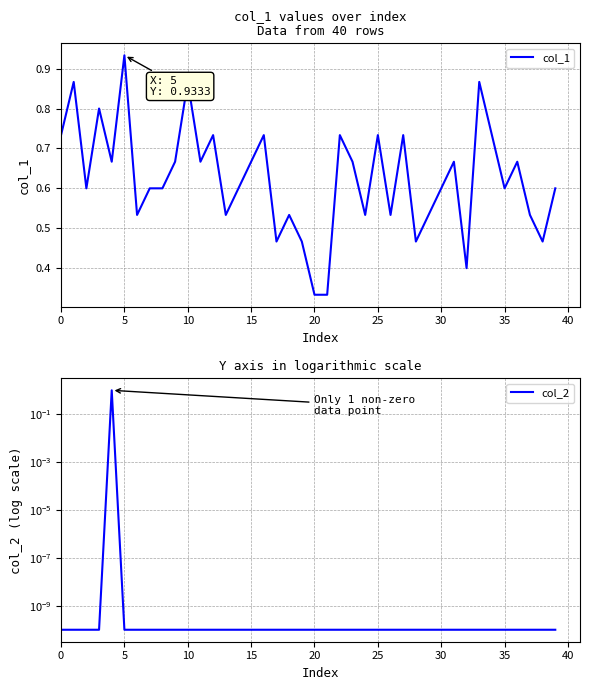

How many data points does each series have?

40